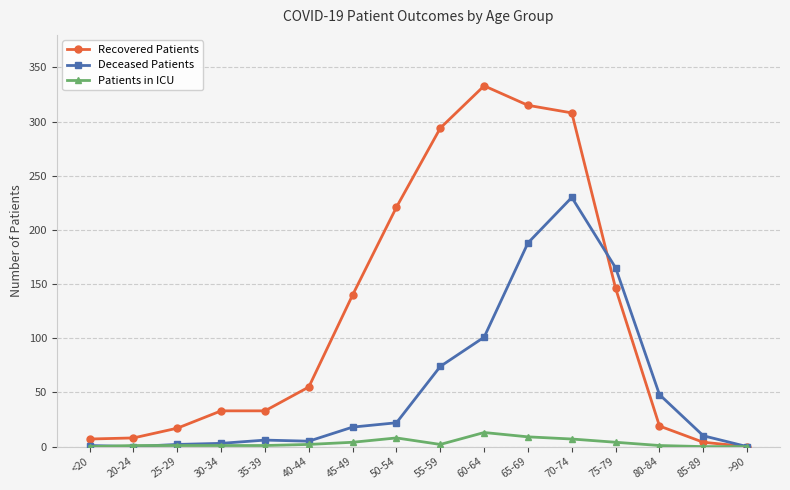

Count the number of data series in this chart.

3